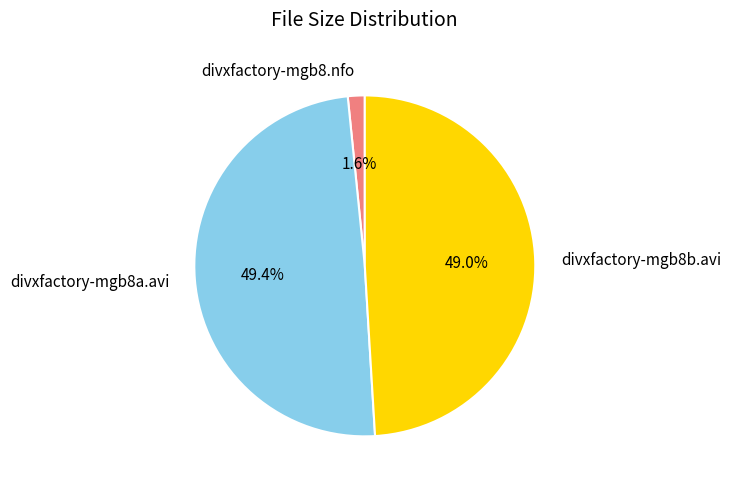

Which category has the smallest portion of the pie?

divxfactory-mgb8.nfo